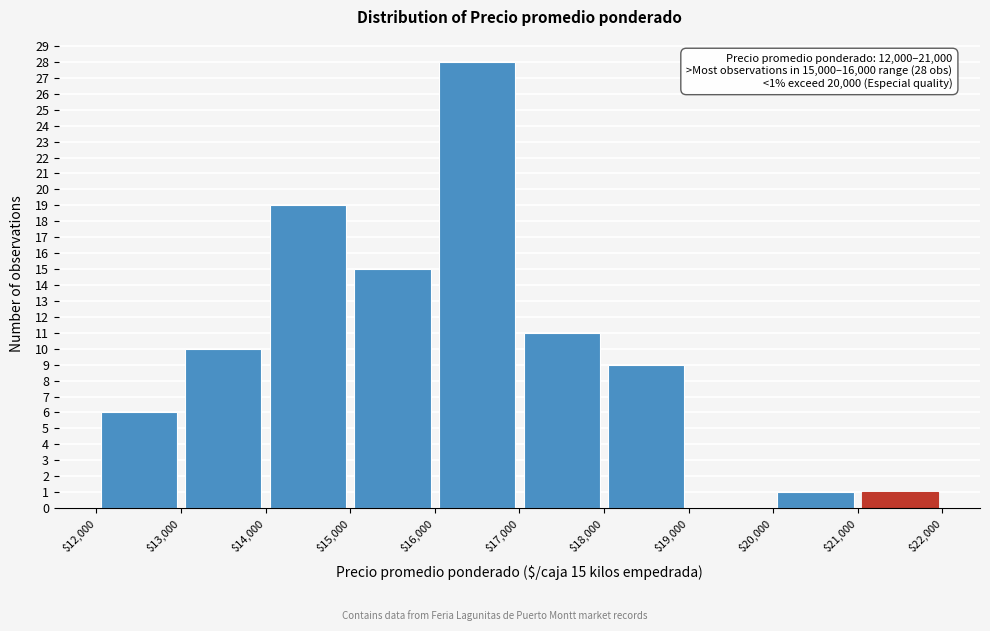

Over which range of the x-axis is the bar tallest?

$16,000 to $17,000